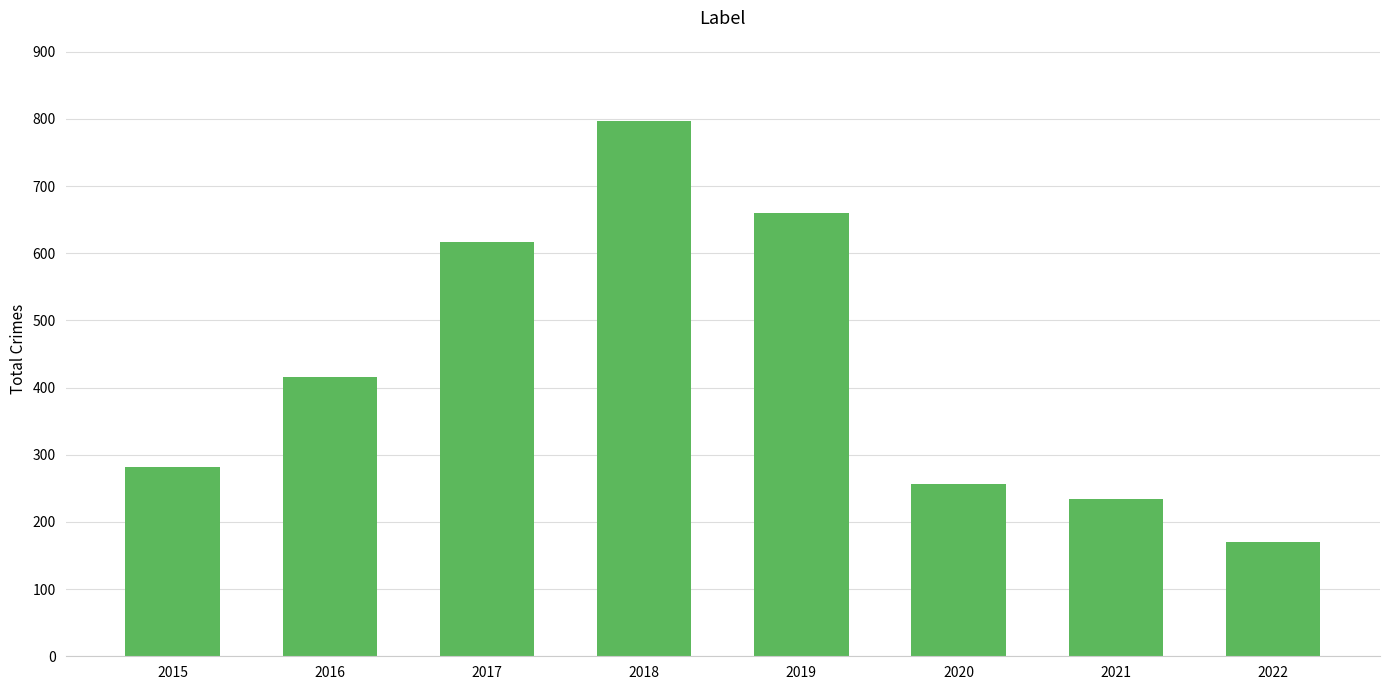

What value does the data have at 2021, to the nearest 100?

200